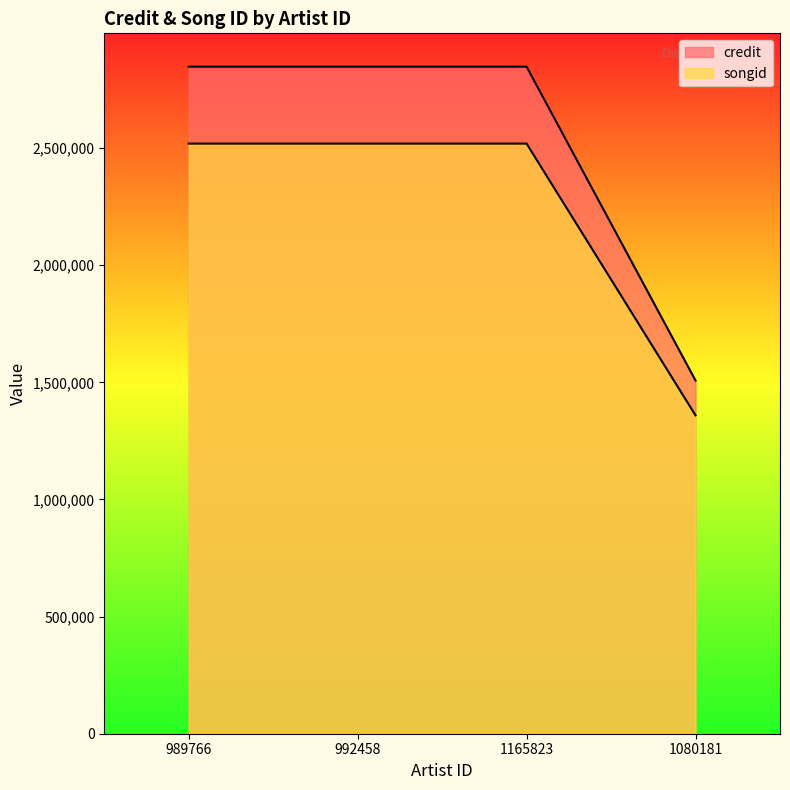

What is the sum of the credit values at 989766 and 1080181?

4355107